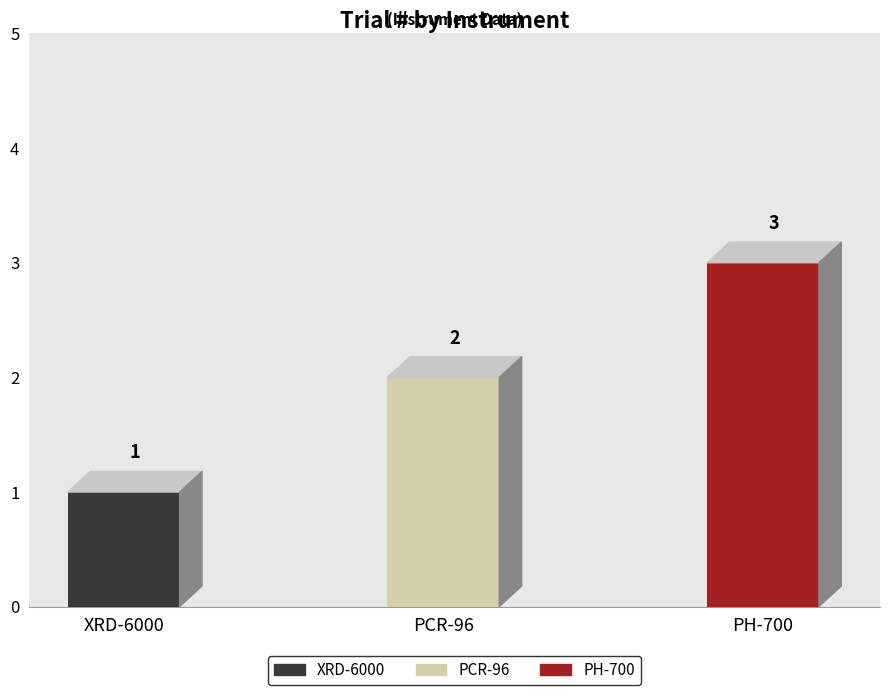

Which category has the lowest value across all series?

XRD-6000